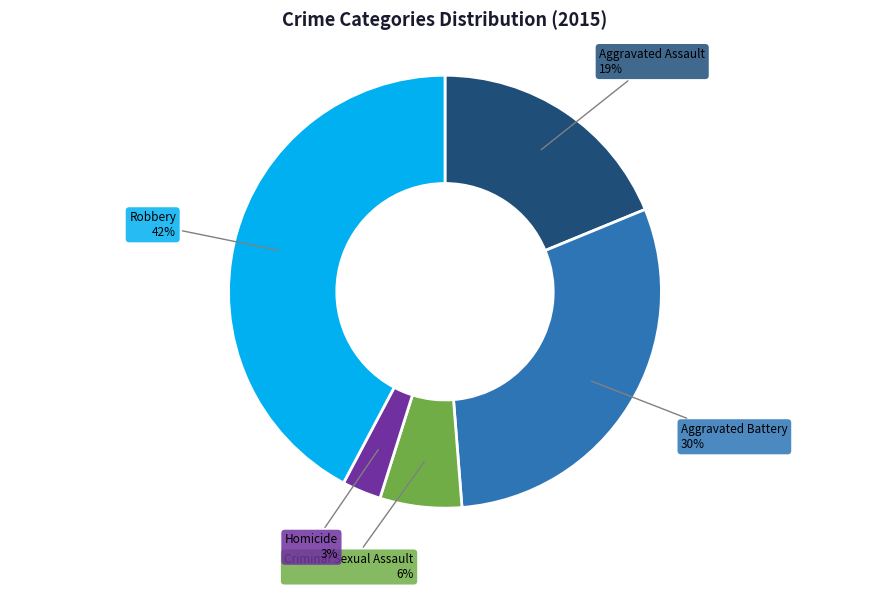

To the nearest percent, what is the difference between the largest and smallest slice percentages?

39%